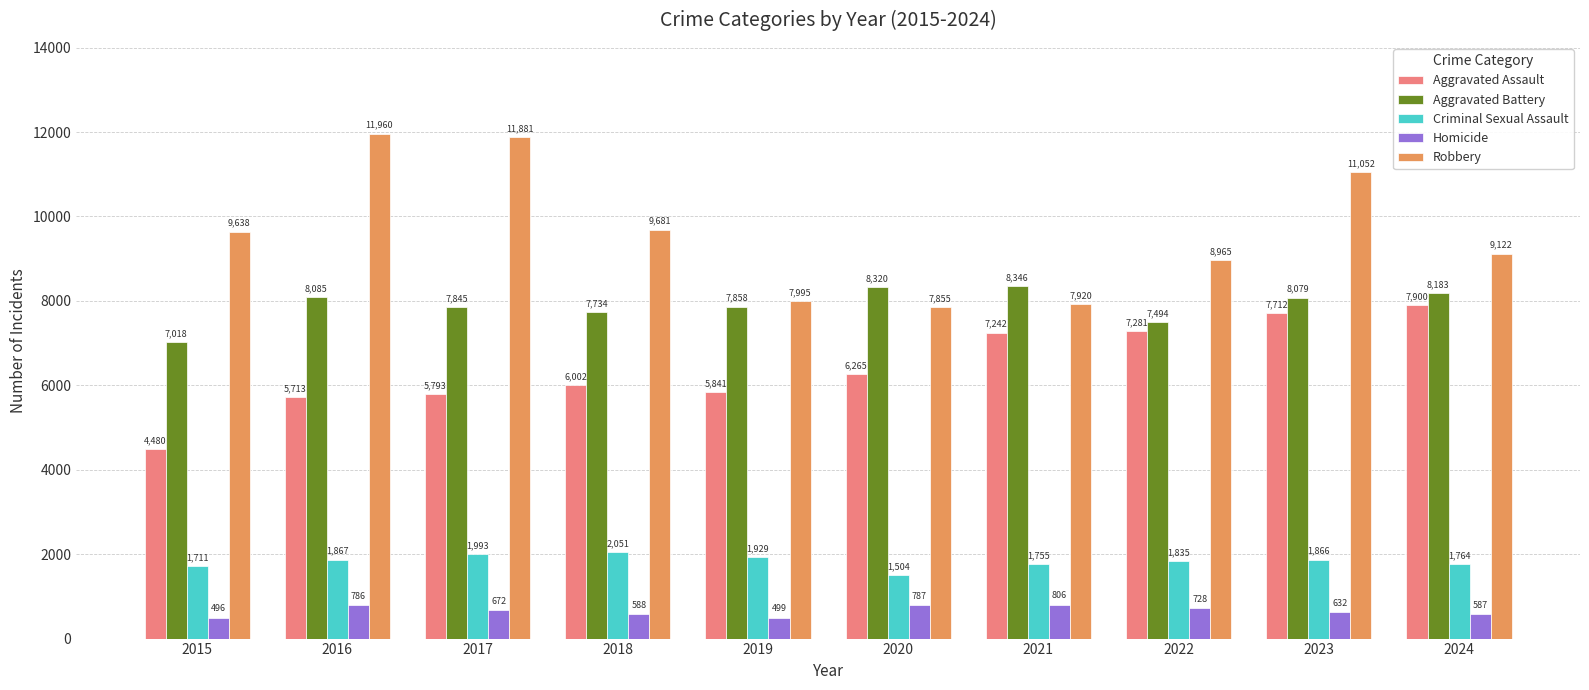

At which category is the sum across all series the highest?

2023